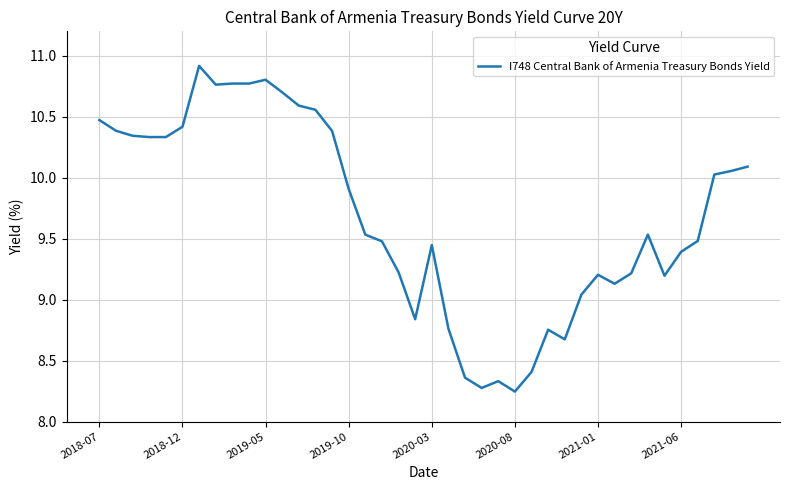

What is the maximum value shown in the chart?

10.9